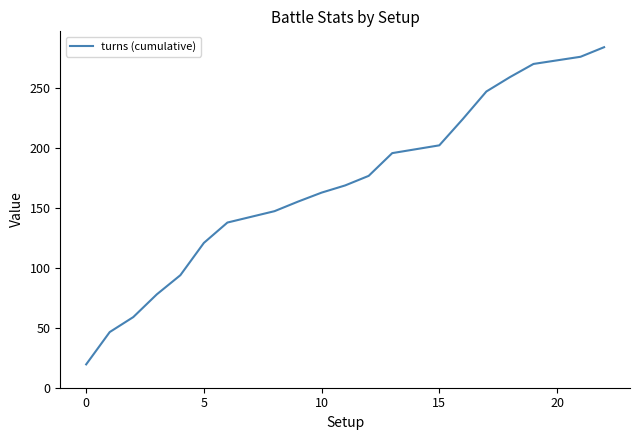

What is the difference between the maximum and minimum values?

265.0